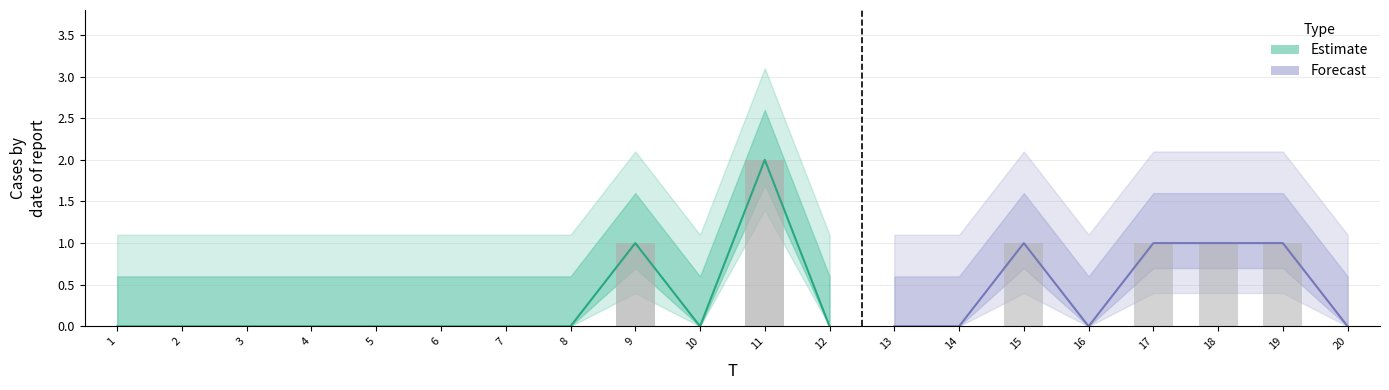

List the labels in order of value, smallest first.

1, 2, 3, 4, 5, 6, 7, 8, 10, 12, 13, 14, 16, 20, 9, 15, 17, 18, 19, 11